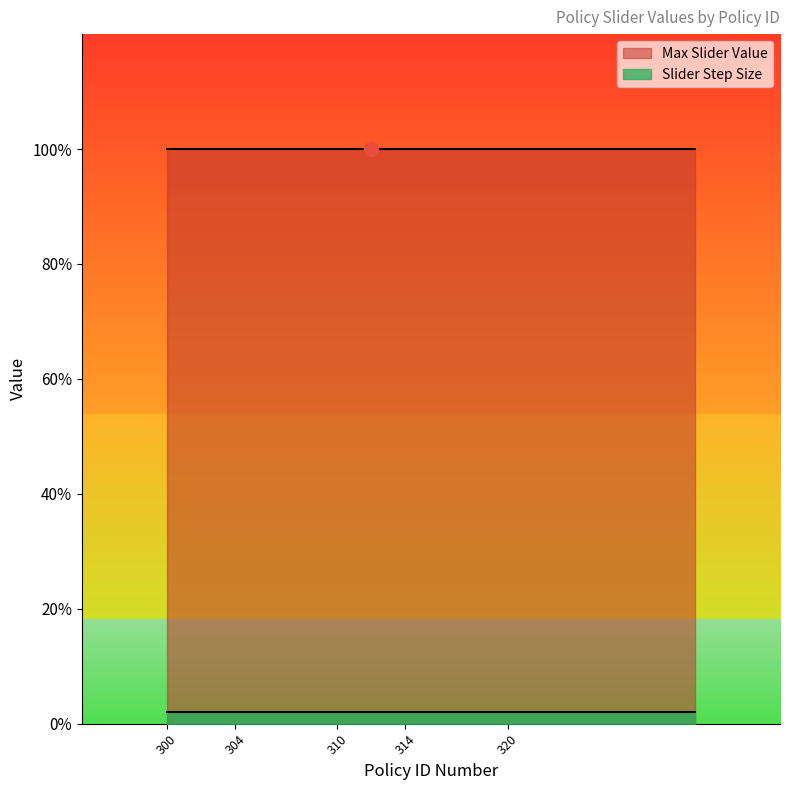

What value does the Max Slider Value series have at 312?

1.0